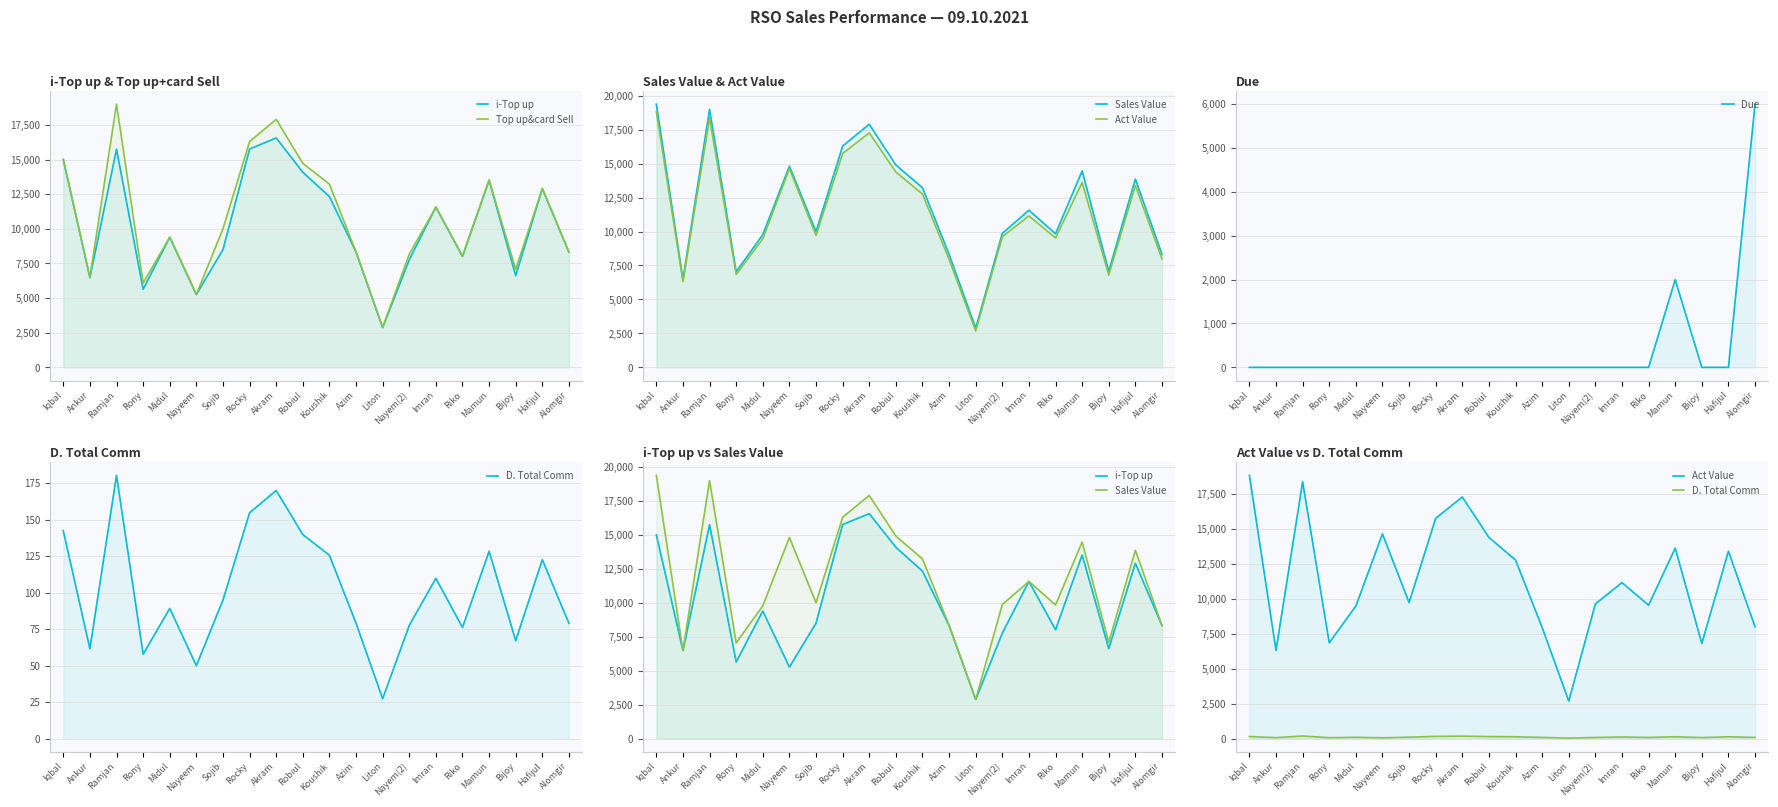

In Sales Value, how many points are lower than both neighbors (excluding endpoints)?

6